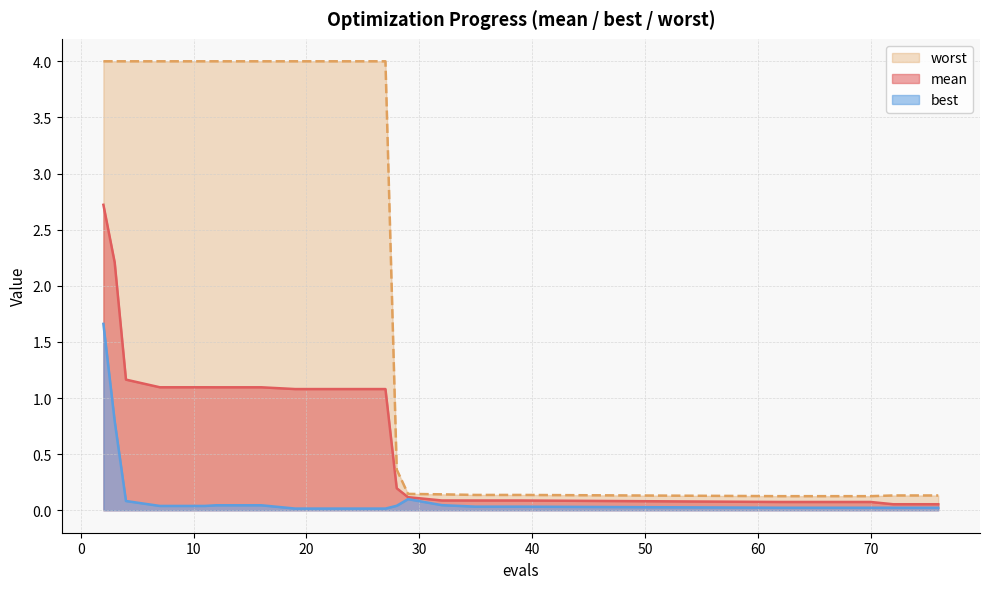

True or false: worst has a value of 0.2 at 72.

False